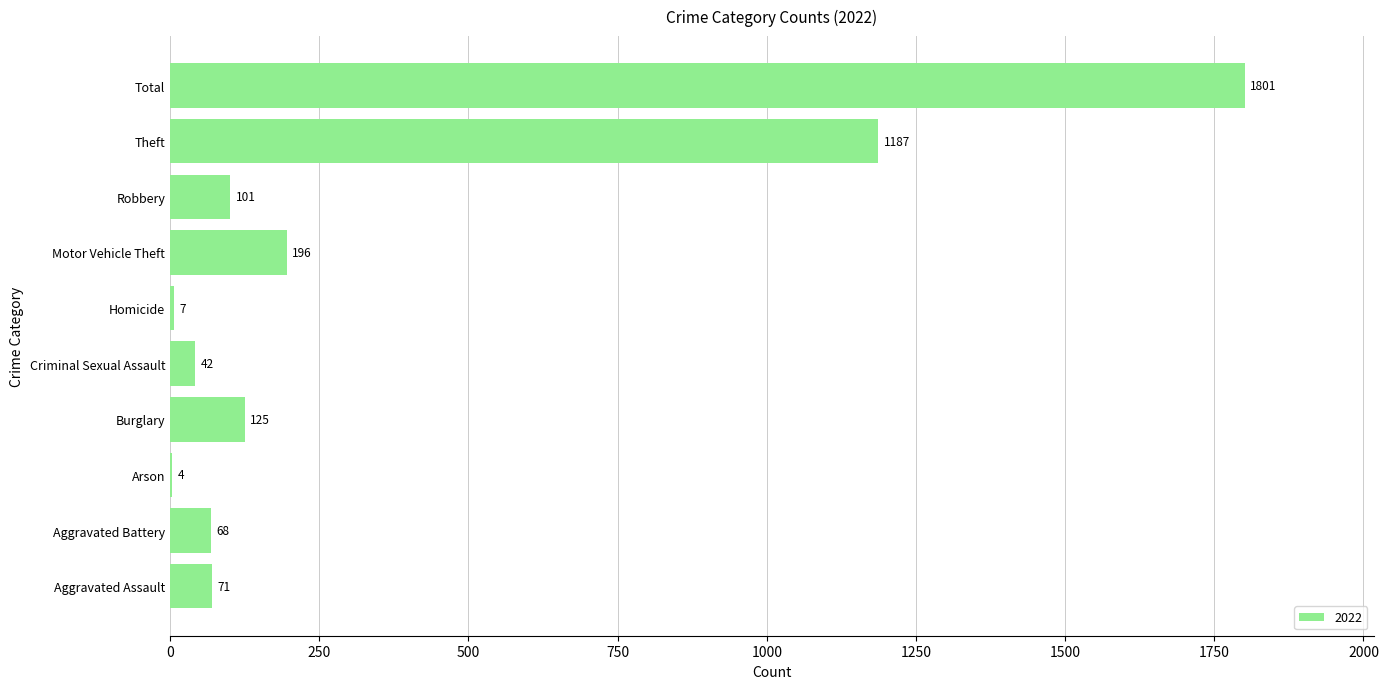

What is the sum of all values?

3602